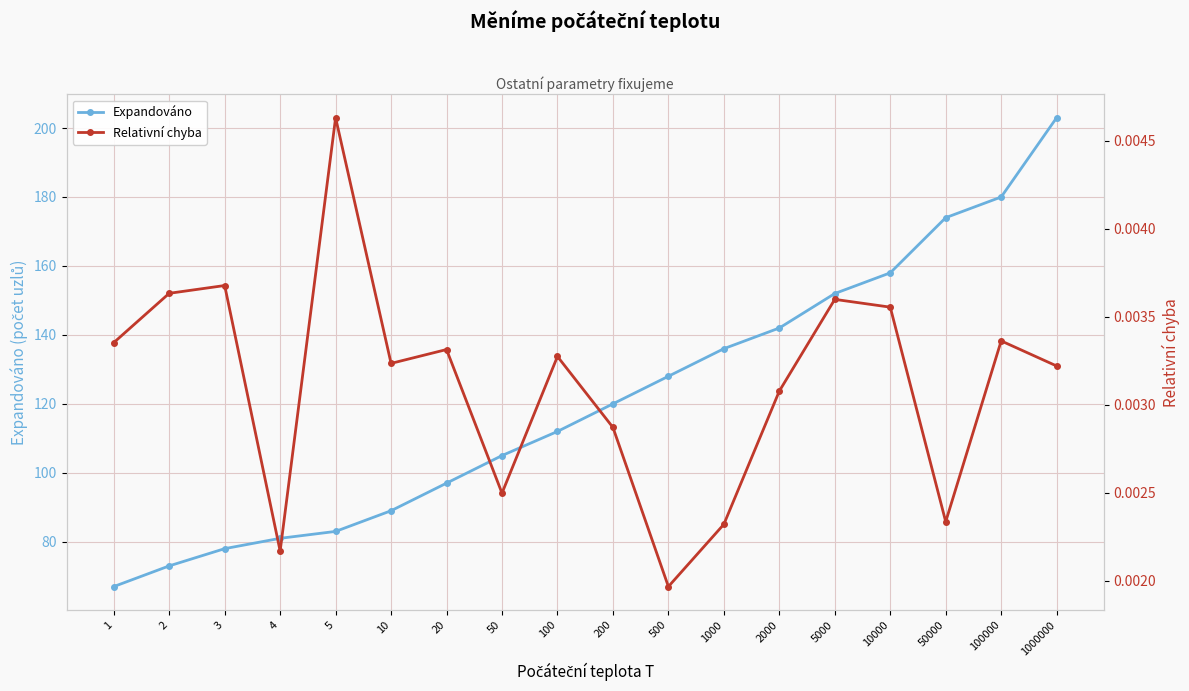

In Relativní chyba, how many points are higher than both neighbors (excluding endpoints)?

6